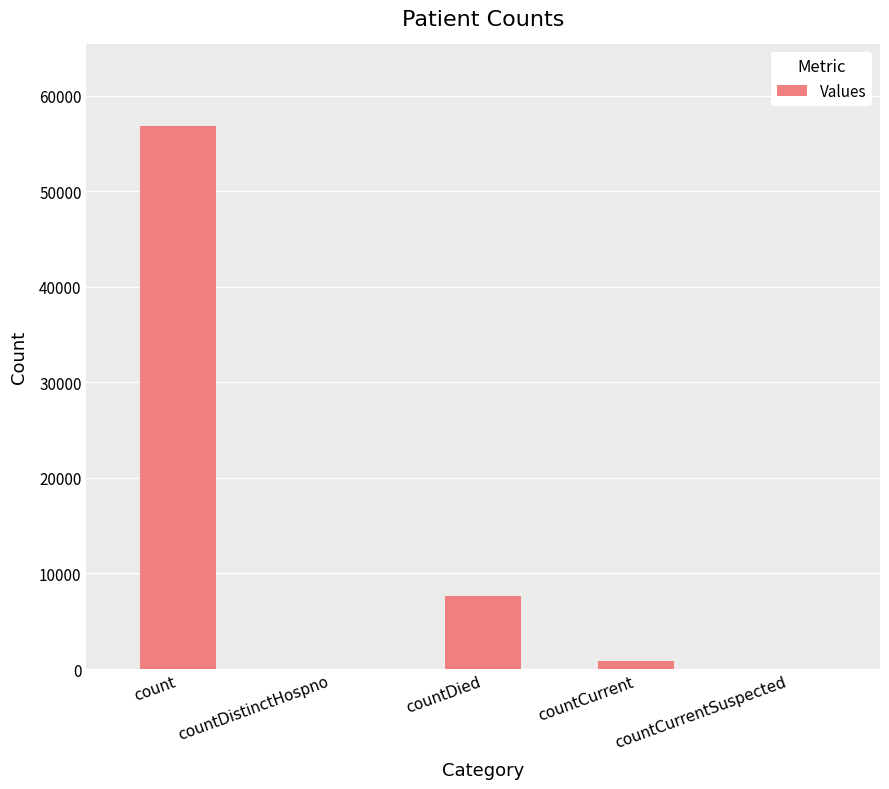

True or false: the data shows 10479 at countDied.

False